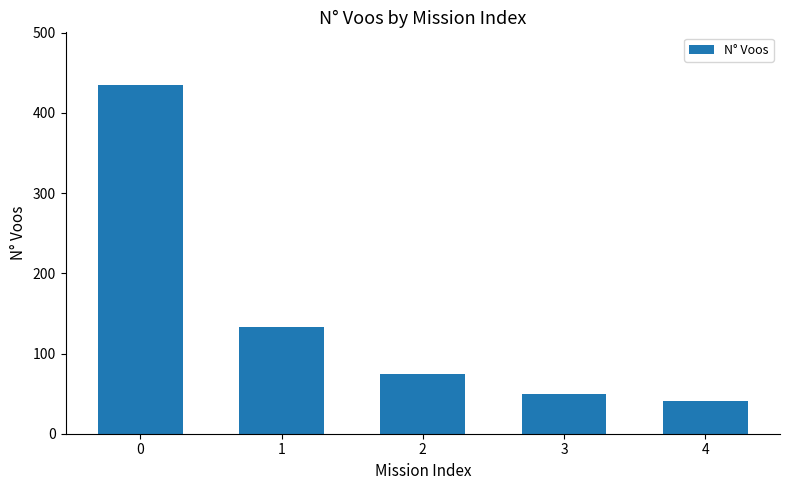

Where is the data nearest to the value 238?

1